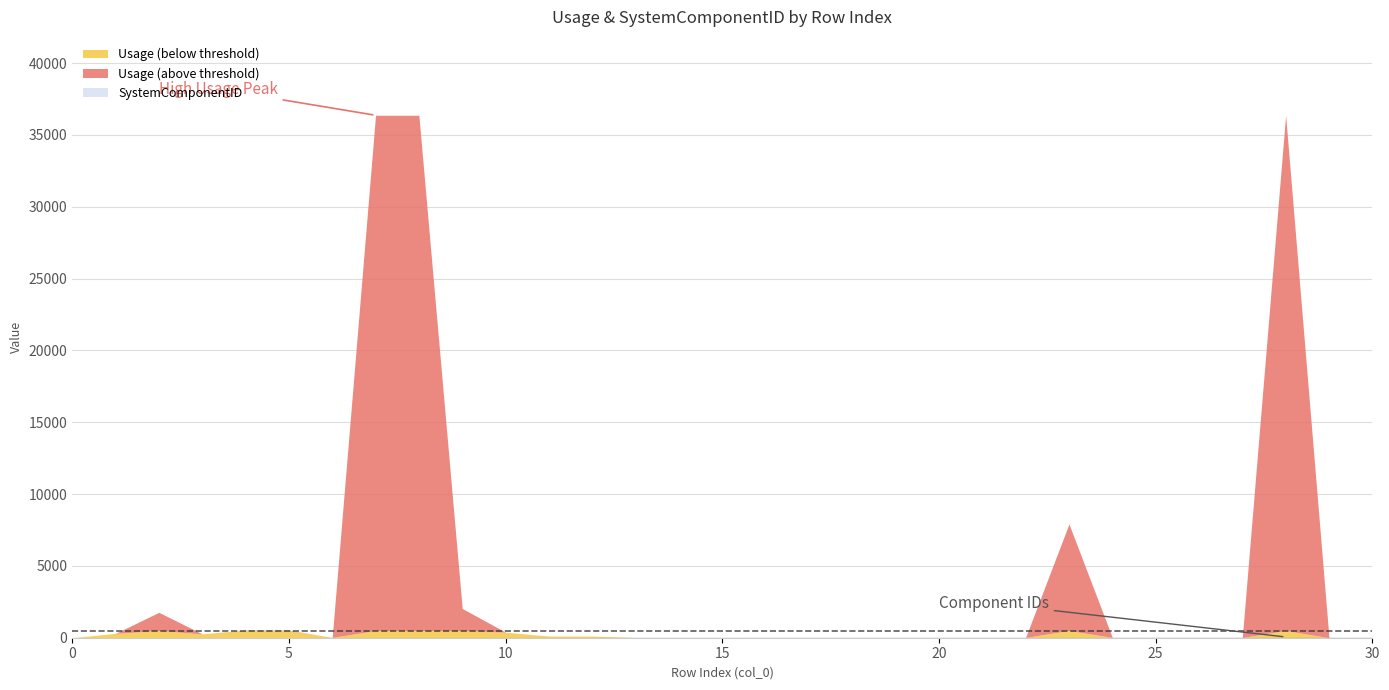

What is the average value of the Usage series?

3980